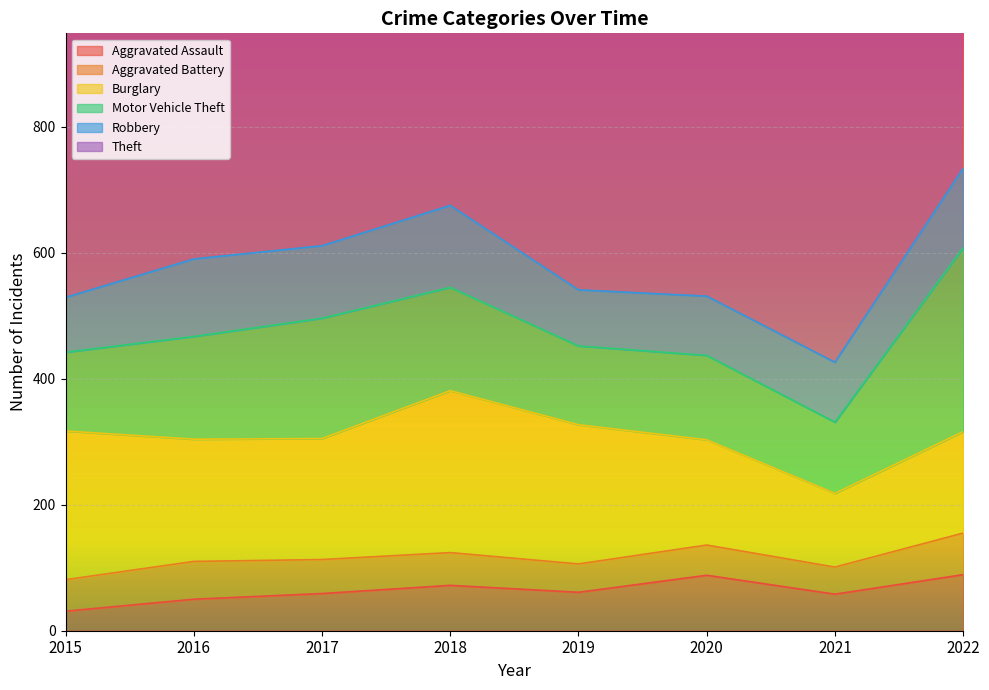

Rank the series by their maximum value, from highest to lowest.

Theft, Motor Vehicle Theft, Burglary, Robbery, Aggravated Assault, Aggravated Battery